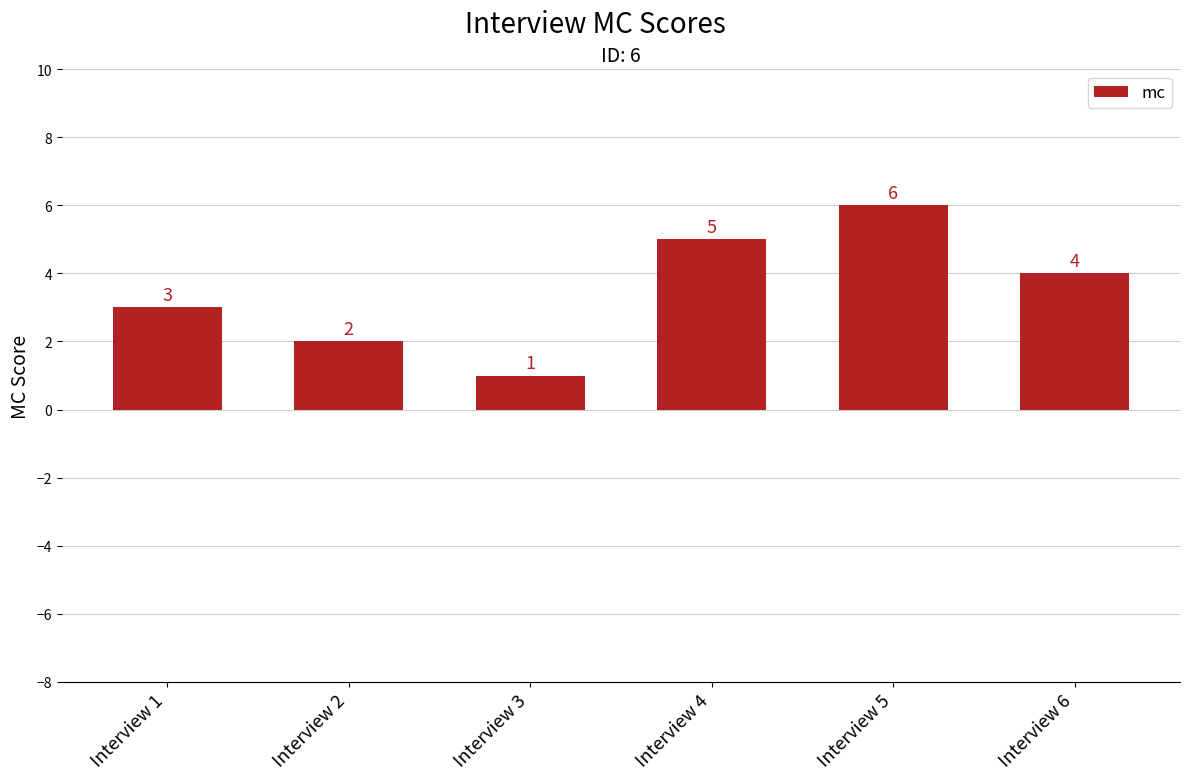

At which category does the chart reach its peak across all series?

Interview 5